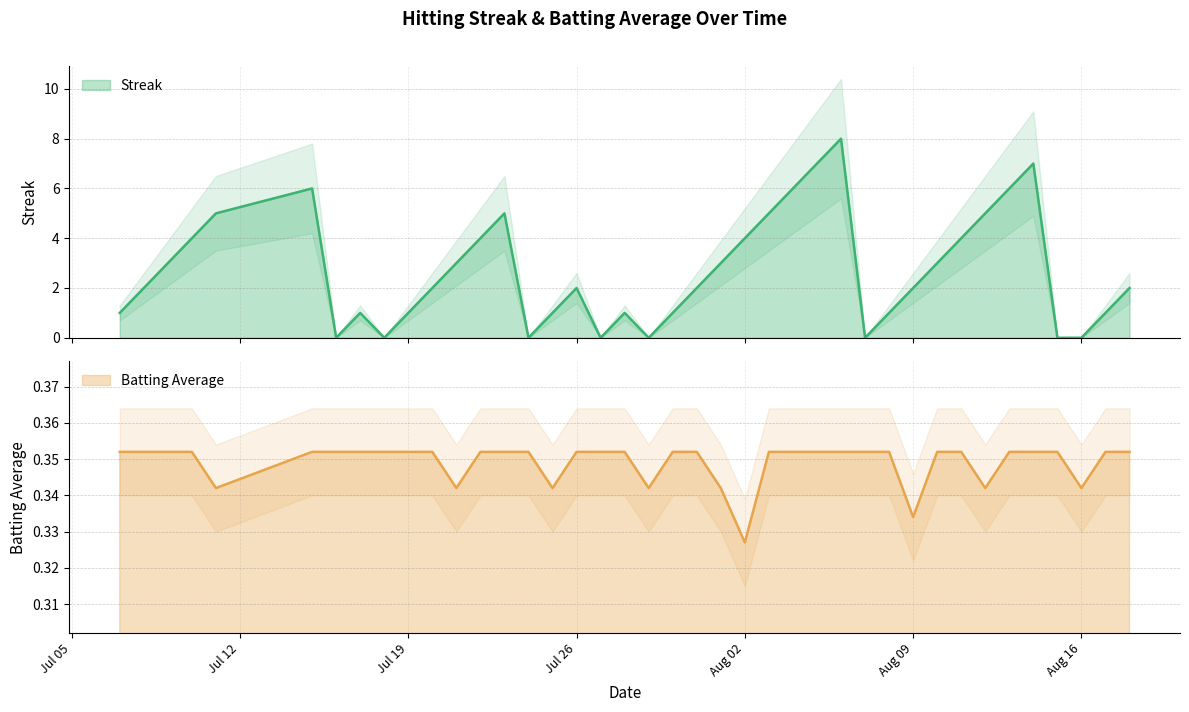

Is the value of Streak at 2010-07-21 greater than the value of Batting Average1 at 2010-08-18?

Yes